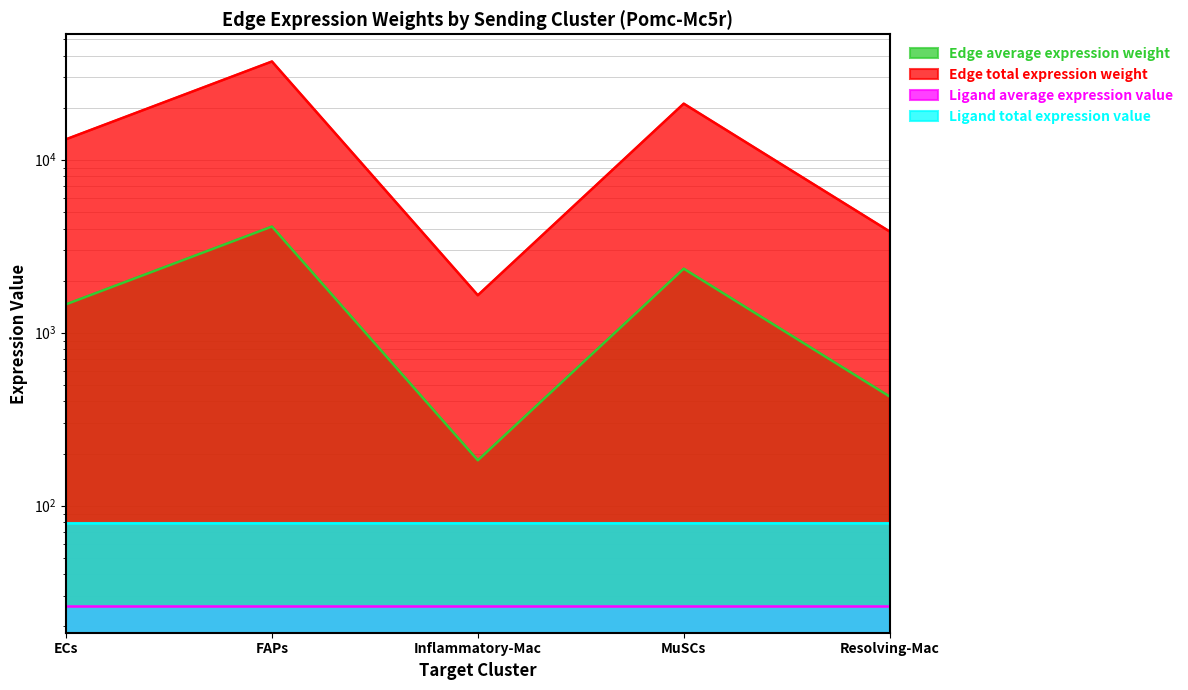

Rank the categories by Edge total expression weight value from lowest to highest.

Inflammatory-Mac, Resolving-Mac, ECs, MuSCs, FAPs